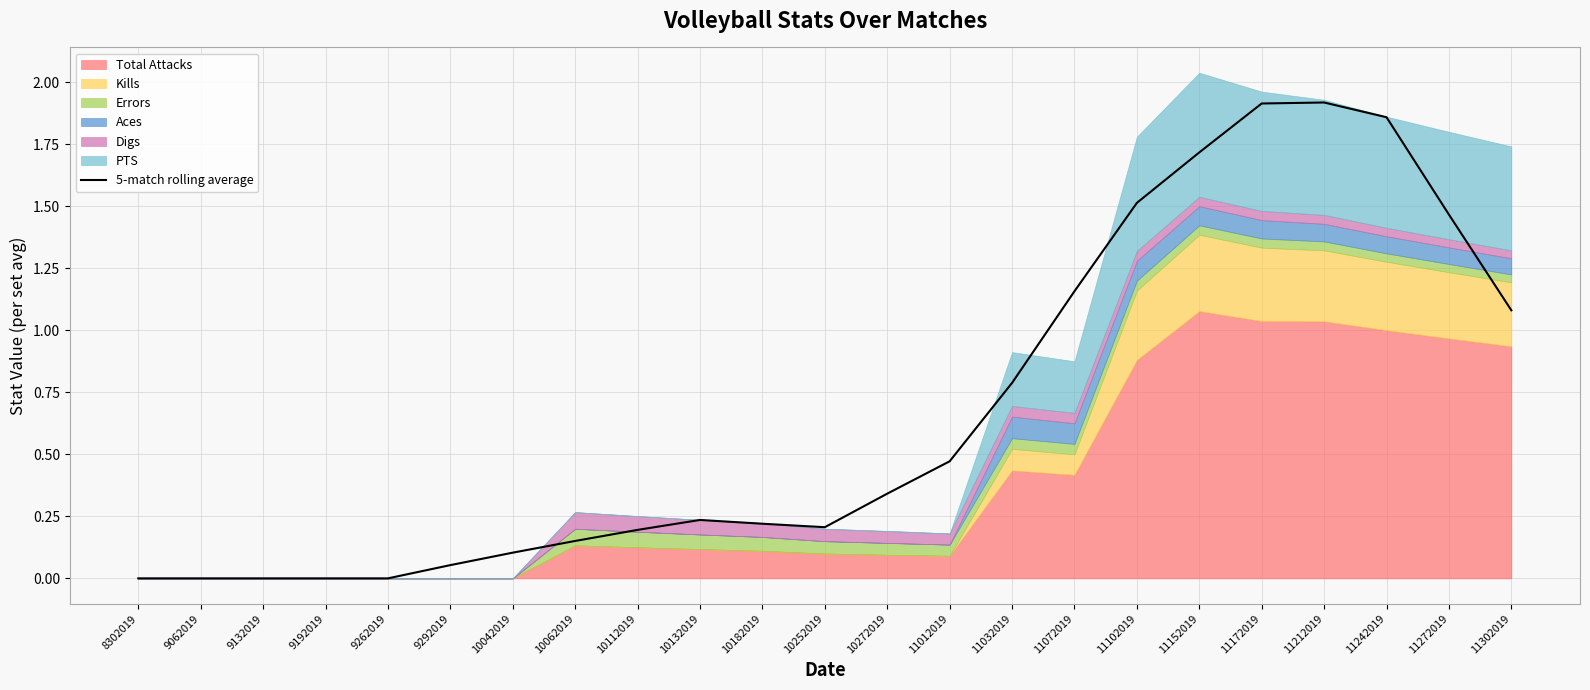

How many lines are shown in the chart?

1